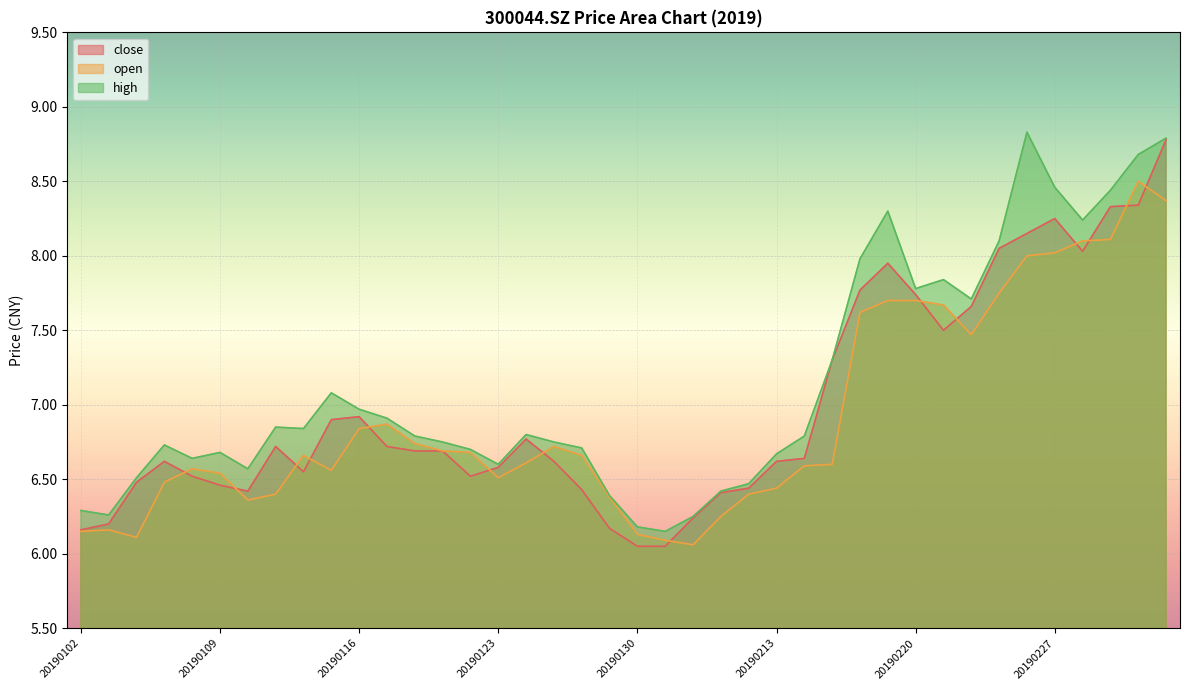

Between 20190213 and 20190219, which series saw the biggest shift?

high